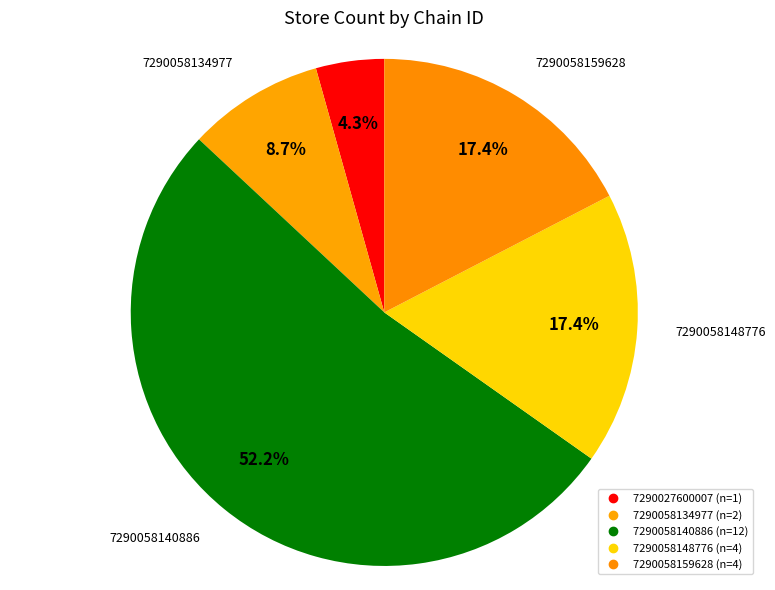

How many slices are in this pie chart?

5